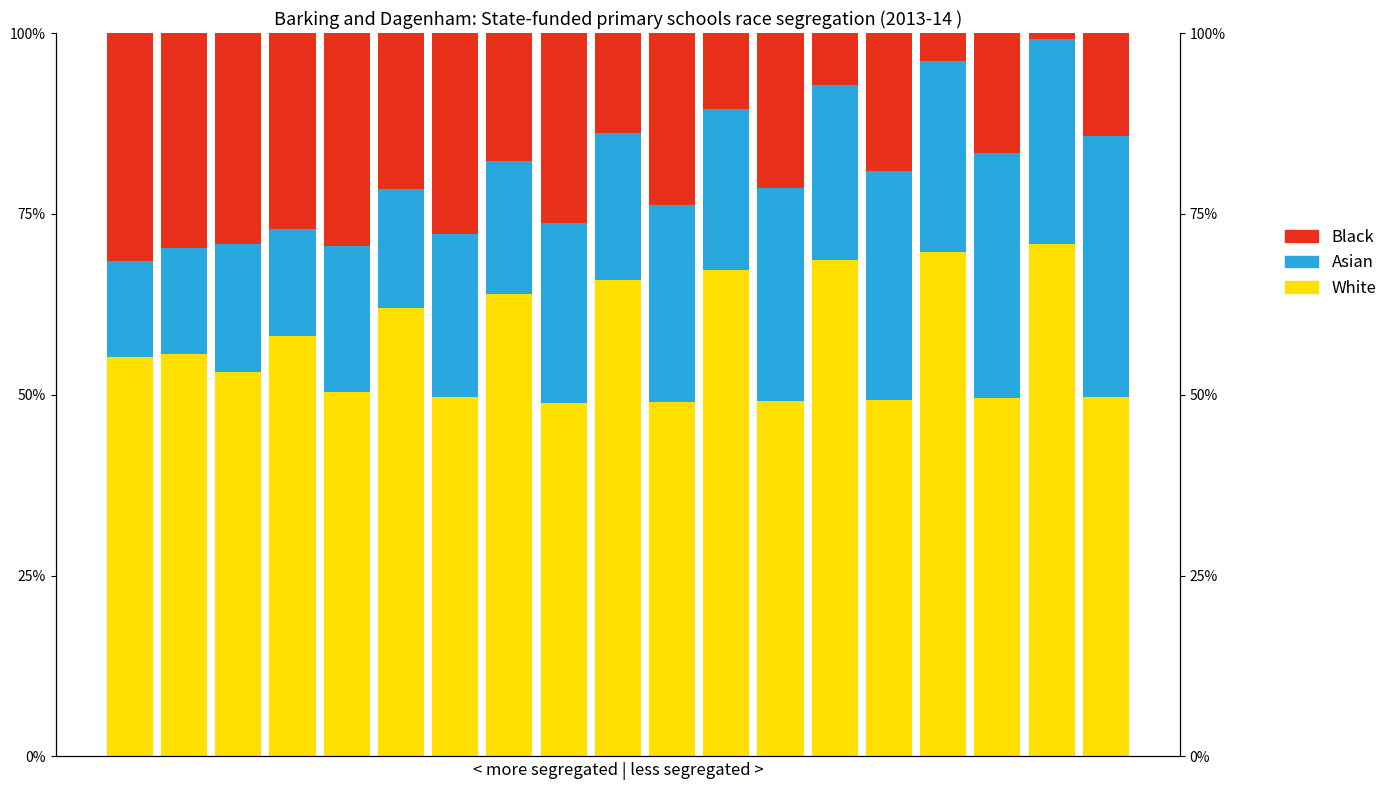

At which label does Asian first exceed 22?

6